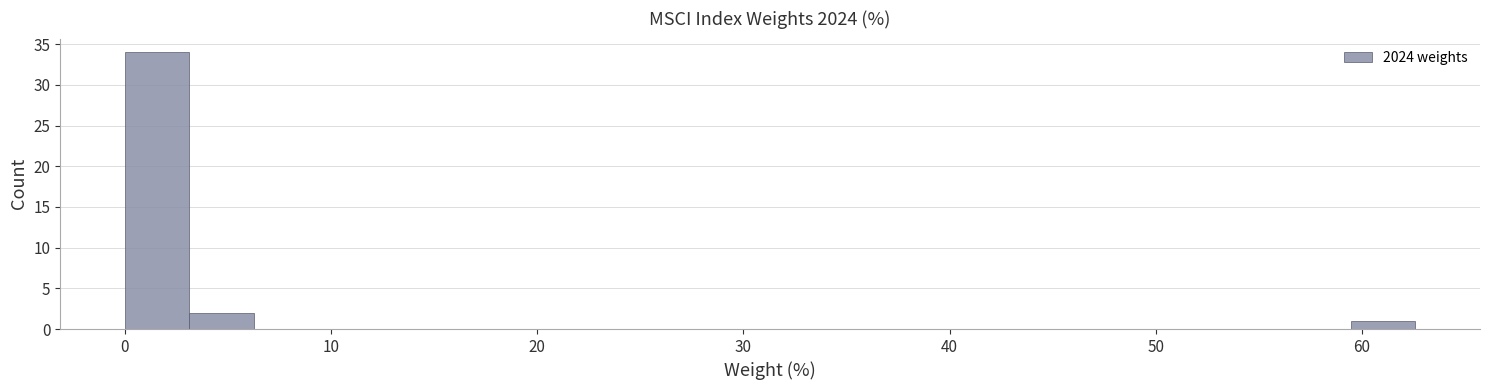

Read against the x-axis, roughly where is the centre of the tallest bar?

2